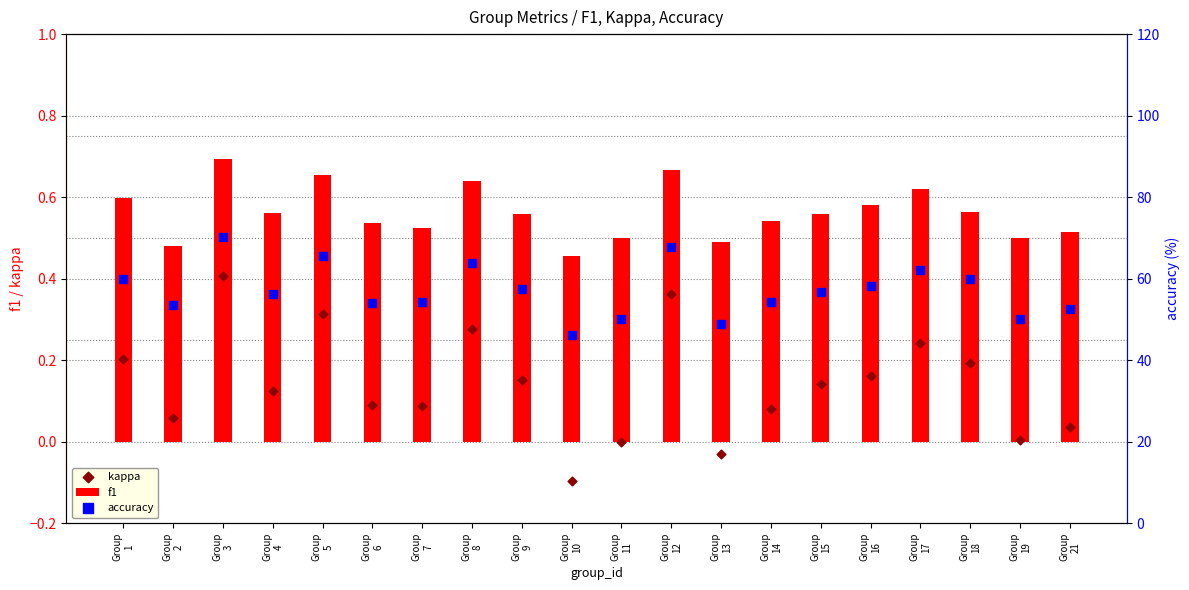

At which category is the sum across all series the highest?

Group
3